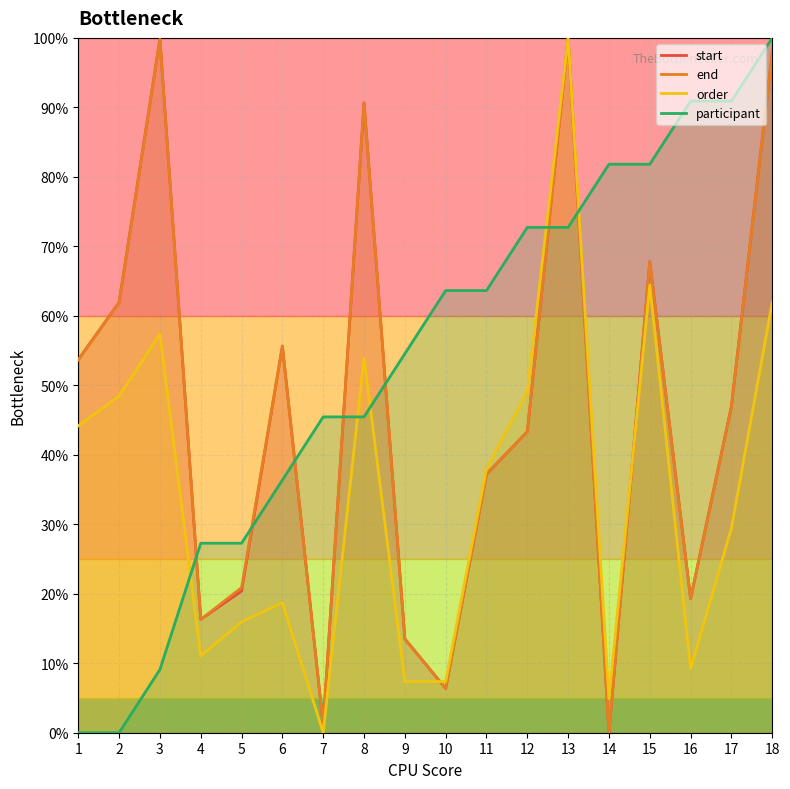

Which series has the largest total across all categories?

participant